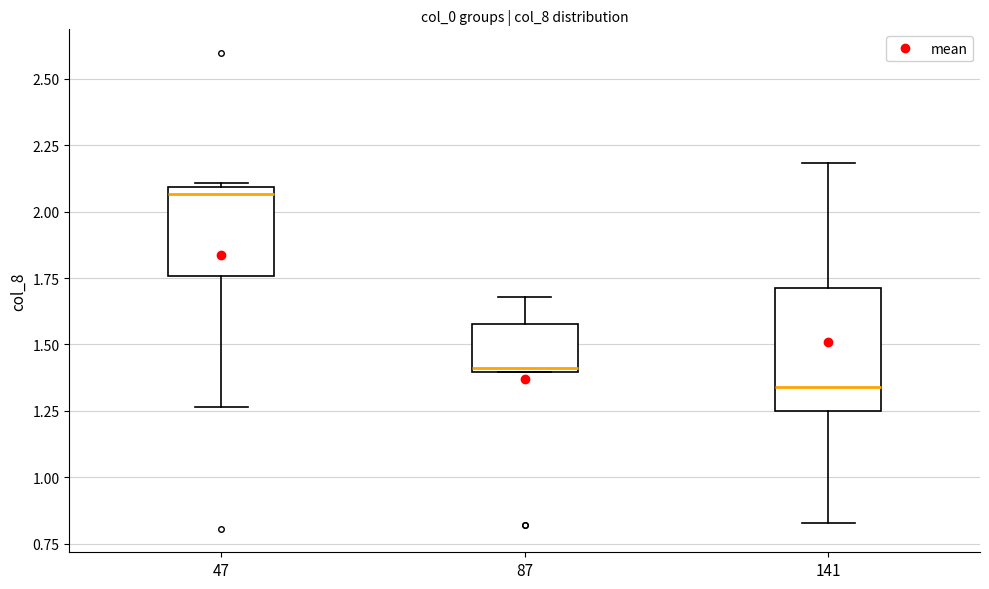

Reading left to right, transcribe this box plot: for each box, give where its median line is, the range the box spans, and where its two whiskers end, as read against the y-axis. The values are not printed on the chart, so give them approximately, as read against the axis.

47: median 2.05, box 1.75 to 2.10, whiskers 1.25 to 2.10
87: median 1.40 (just above the box's lower edge), box 1.40 to 1.60, whiskers 1.40 to 1.70
141: median 1.35, box 1.25 to 1.70, whiskers 0.85 to 2.20